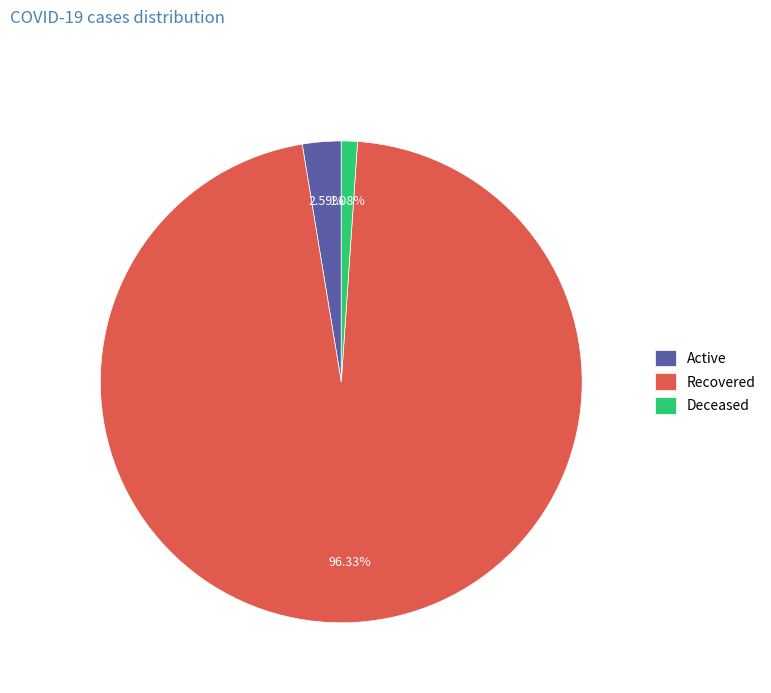

The Deceased slice represents 15% of the pie. True or false?

False